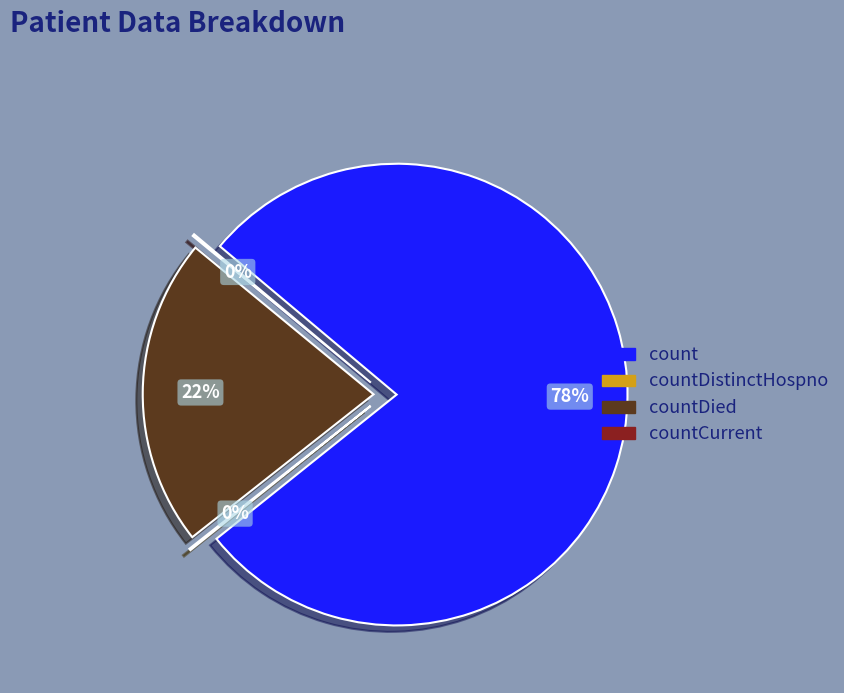

Is there a majority slice in this chart?

Yes